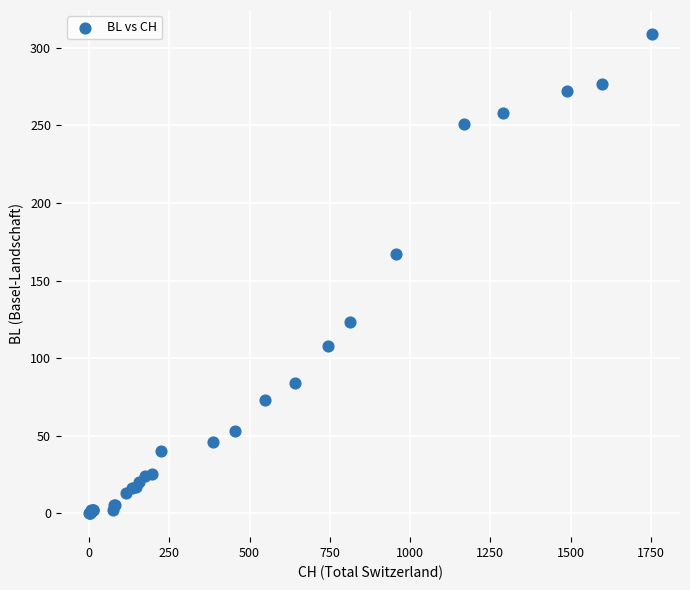

What Y value in the scatter plot is closest to 154?

167